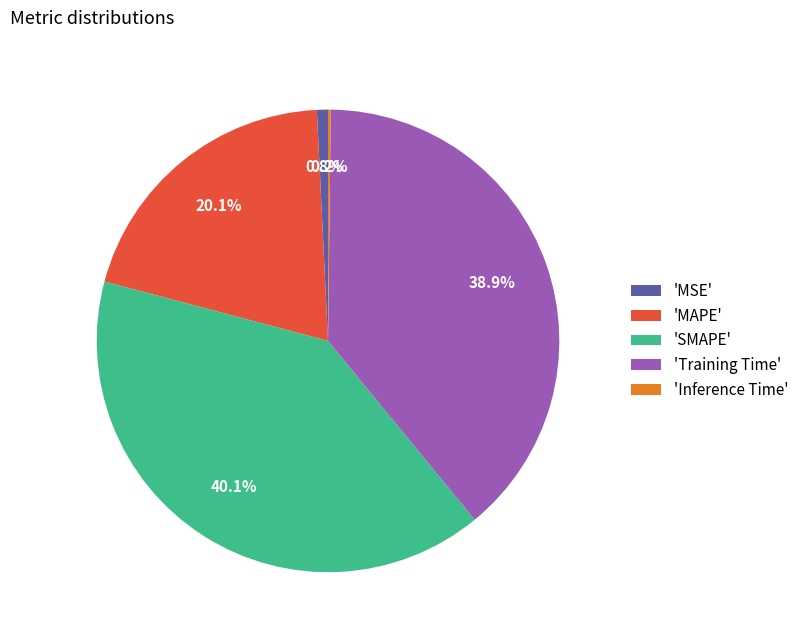

To the nearest percent, what is the difference between the largest and smallest slice percentages?

40%